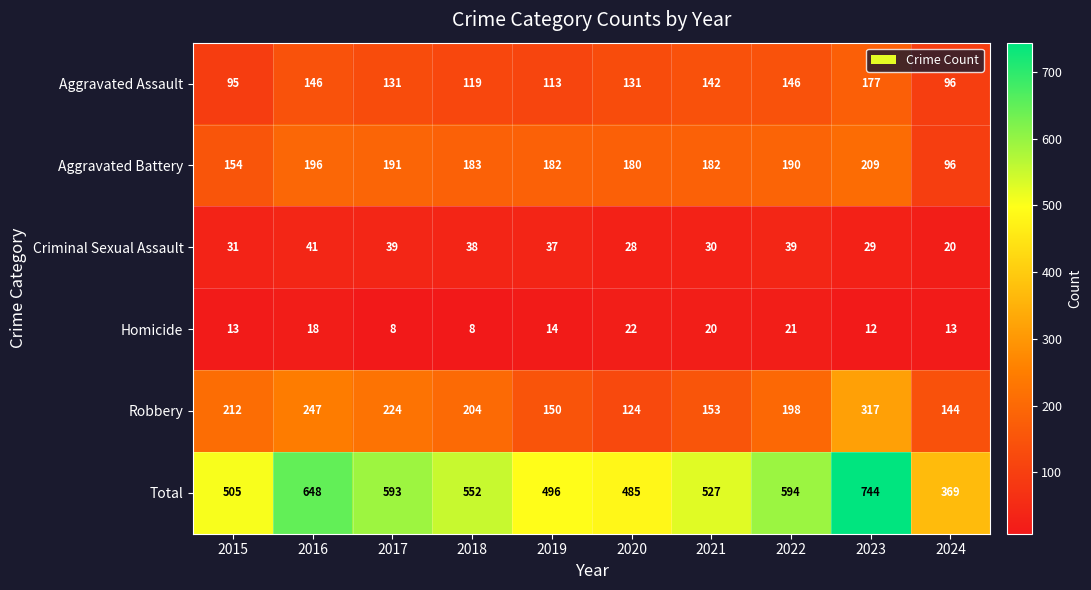

Which series changed the most between 2016 and 2018?

Total